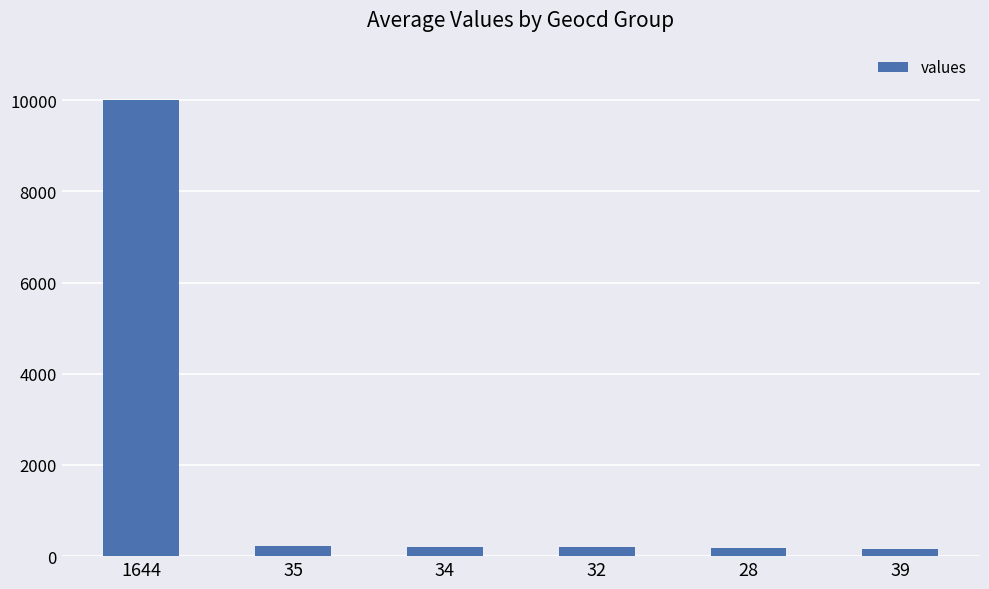

What is the average value?

1822